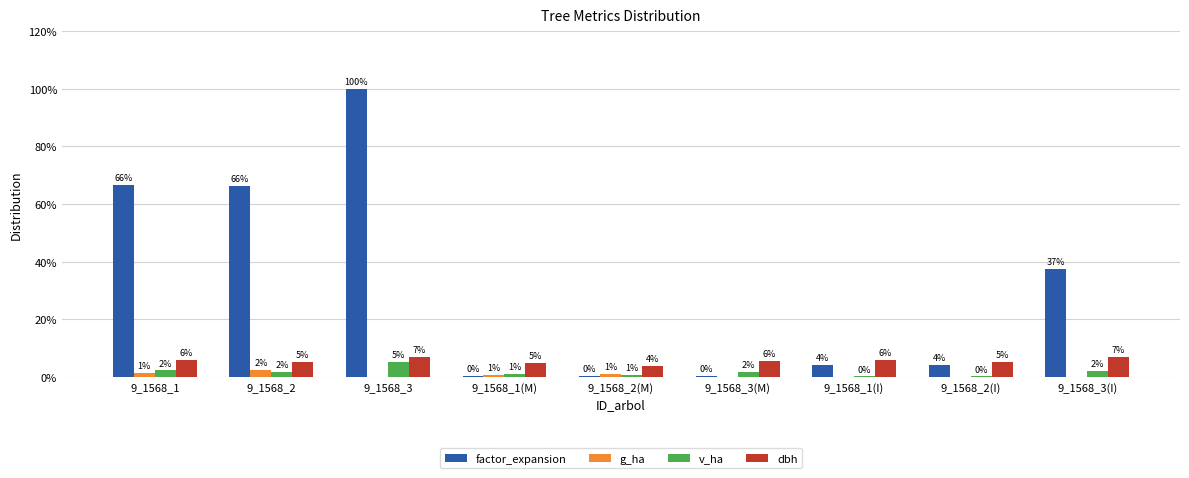

What is the total value across all series at 9_1568_3(I)?

93.7